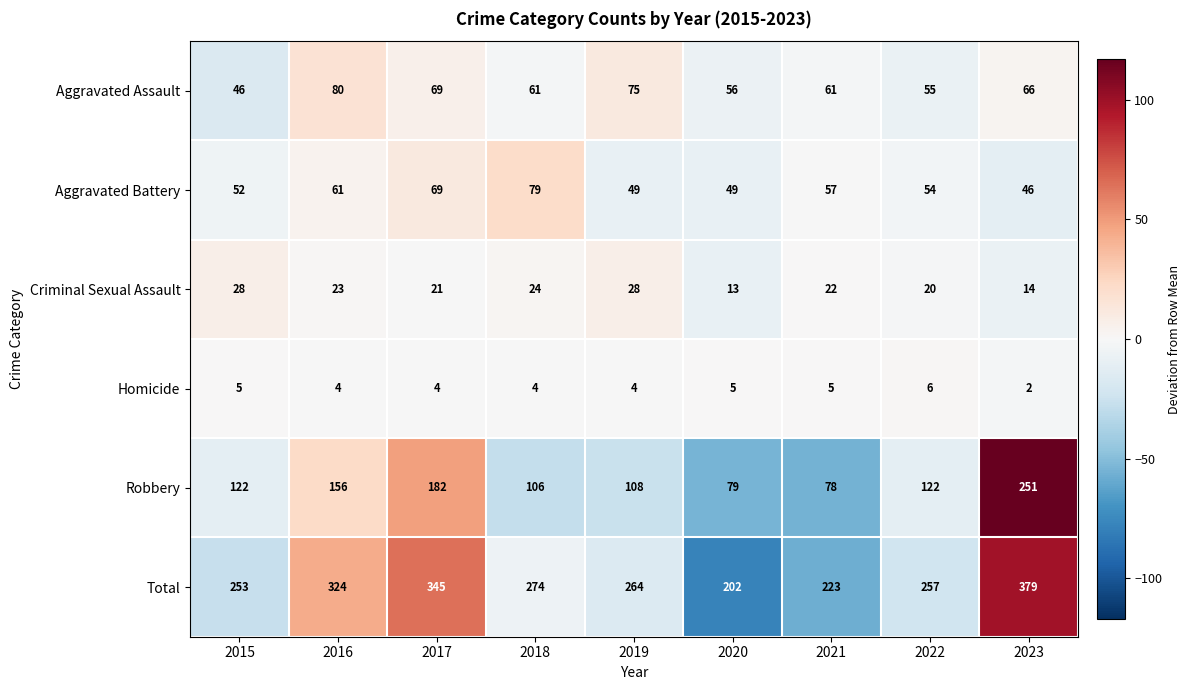

Which series has the largest range (max minus min)?

Total